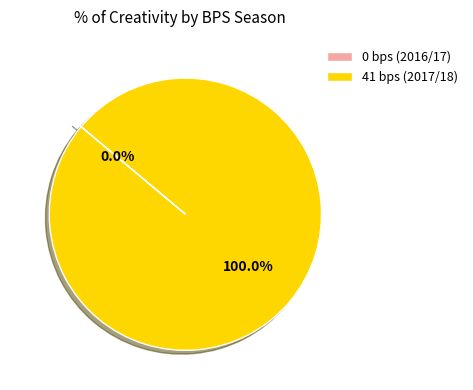

True or false: 41 bps (2017/18) accounts for 100% of the total.

True